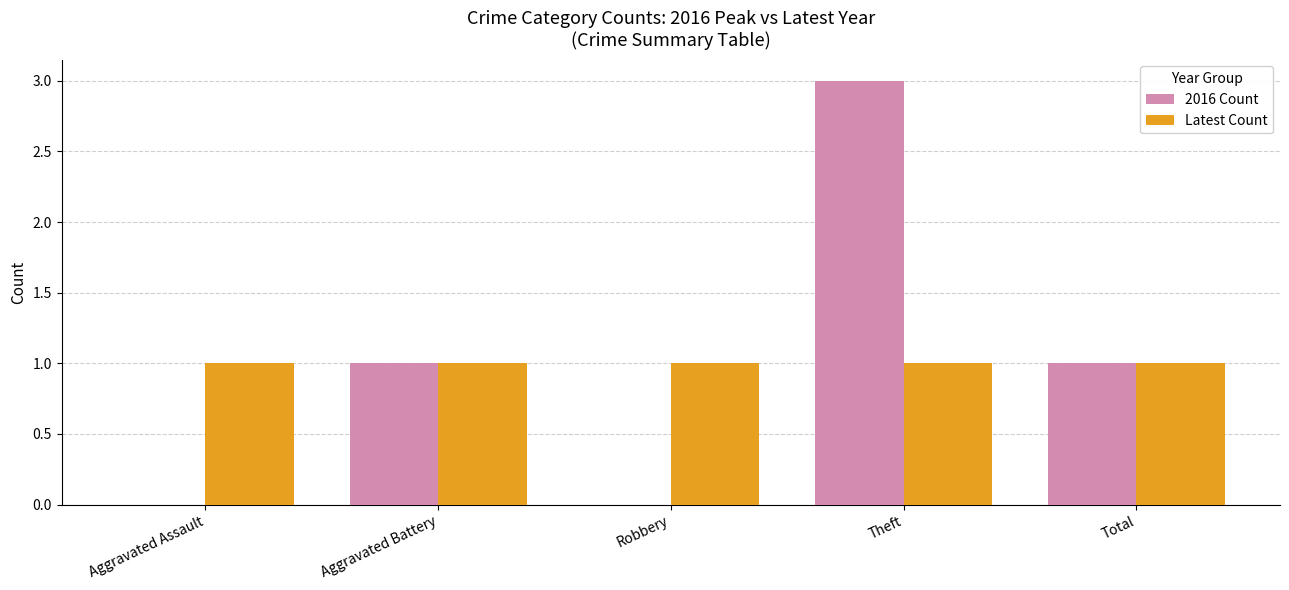

Is the value of Latest Count at Aggravated Battery greater than the value of 2016 Count at Theft?

No